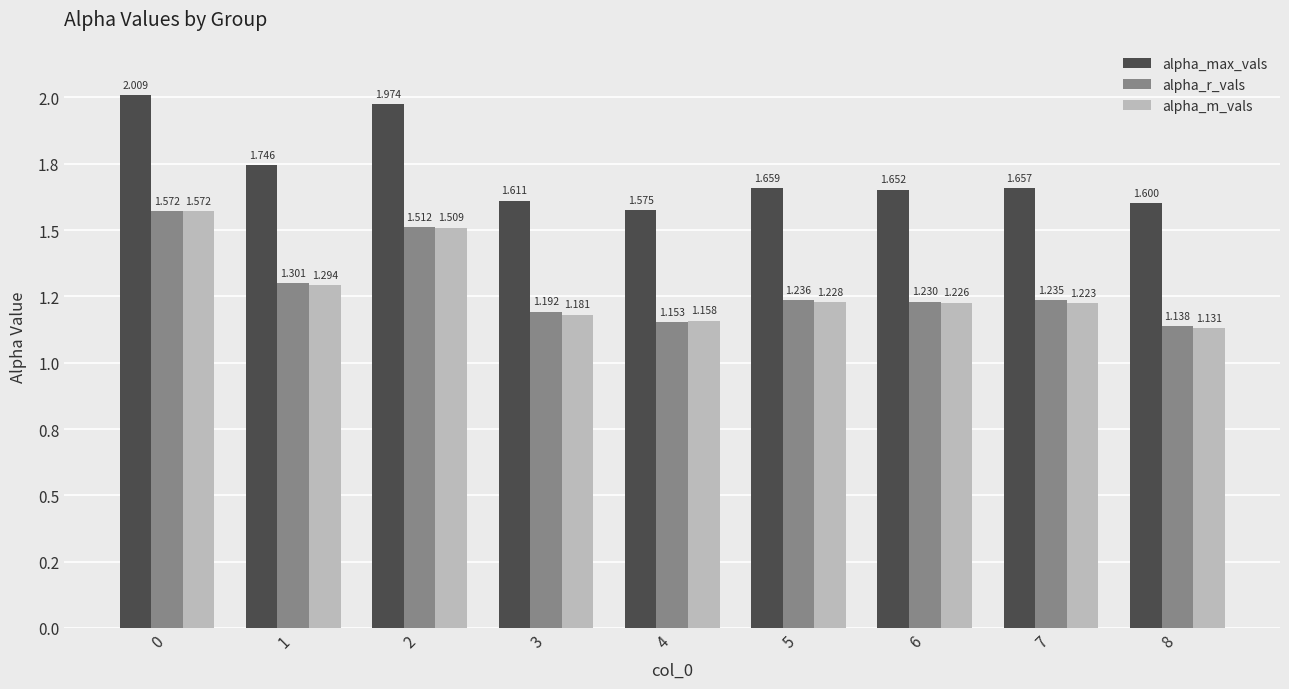

Reading left to right, list all the values displayed in this chart.

alpha_max_vals: 0=2.0	1=1.7	2=2.0	3=1.6	4=1.6	5=1.7	6=1.7	7=1.7	8=1.6
alpha_r_vals: 0=1.6	1=1.3	2=1.5	3=1.2	4=1.2	5=1.2	6=1.2	7=1.2	8=1.1
alpha_m_vals: 0=1.6	1=1.3	2=1.5	3=1.2	4=1.2	5=1.2	6=1.2	7=1.2	8=1.1